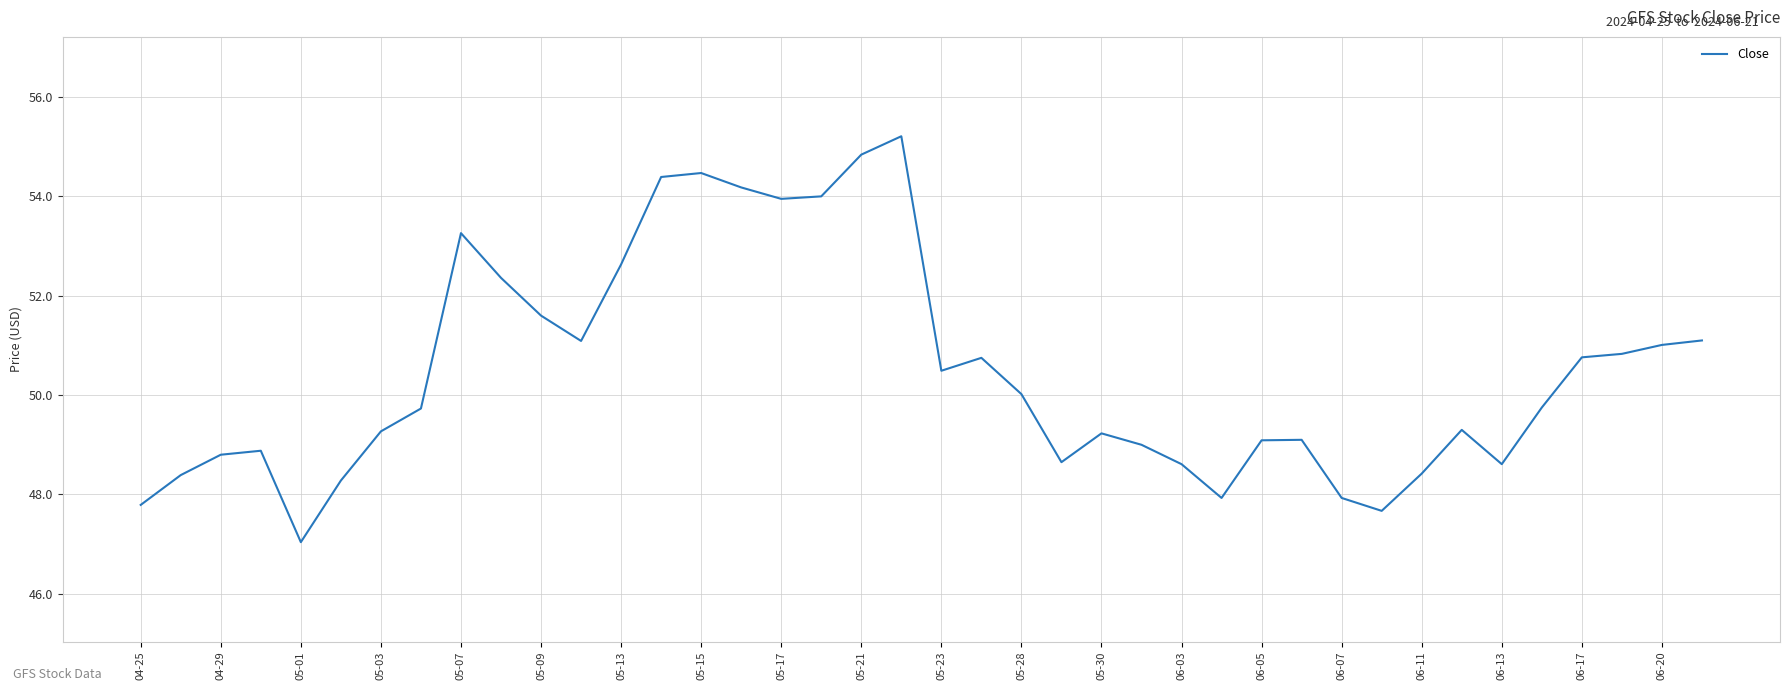

What is the smallest value displayed?

47.0